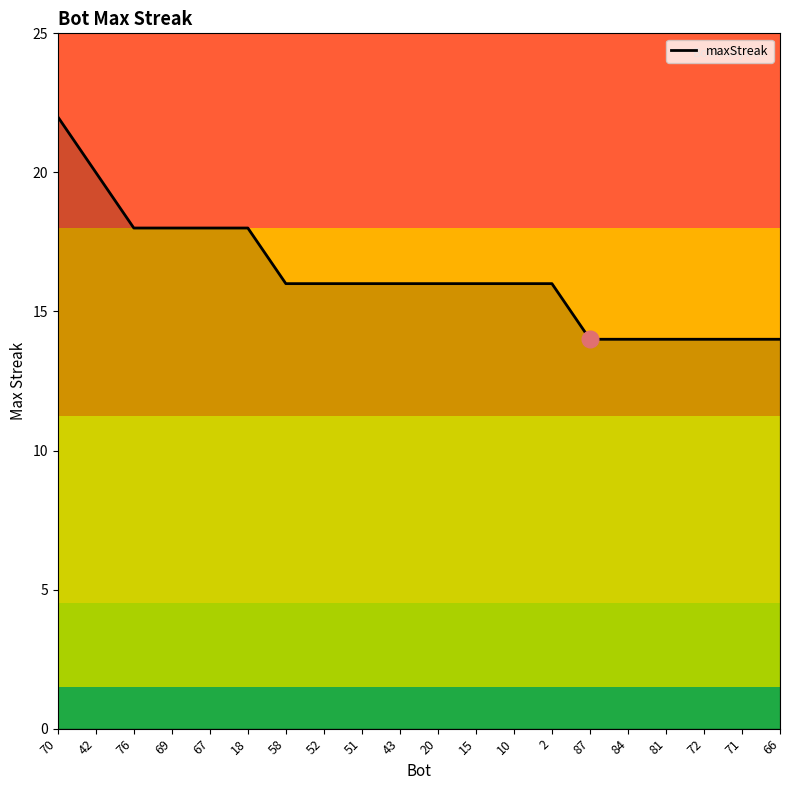

At which label does the data first exceed 16?

70